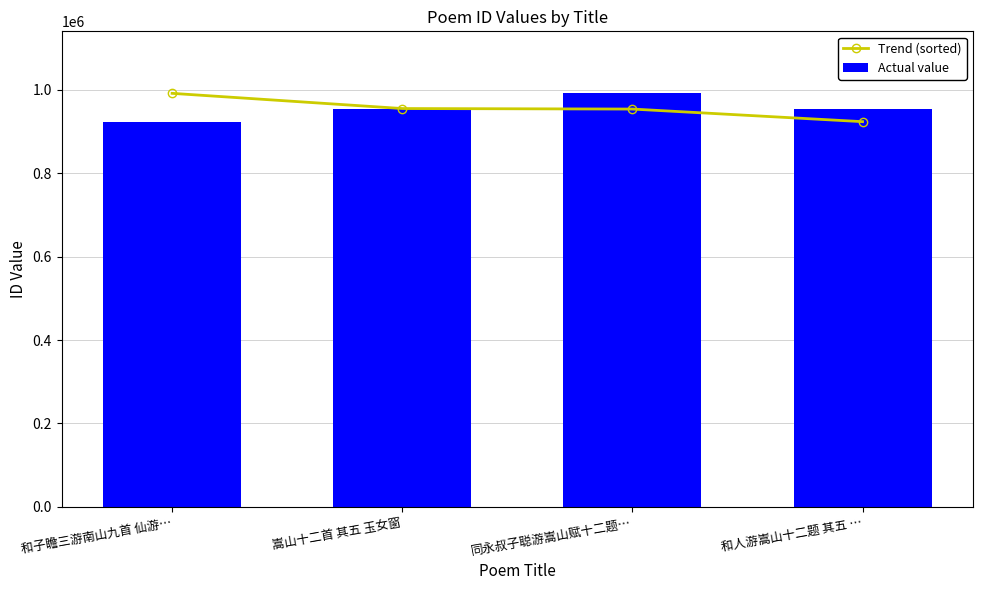

What is the label of the 3rd bar from the left?

同永叔子聪游嵩山赋十二题…